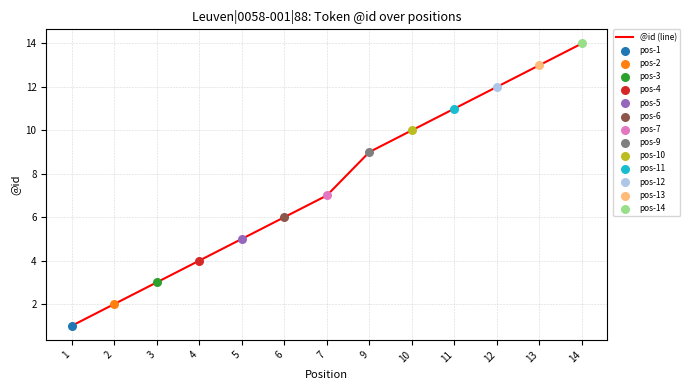

Between 5 and 3, which is larger?

5